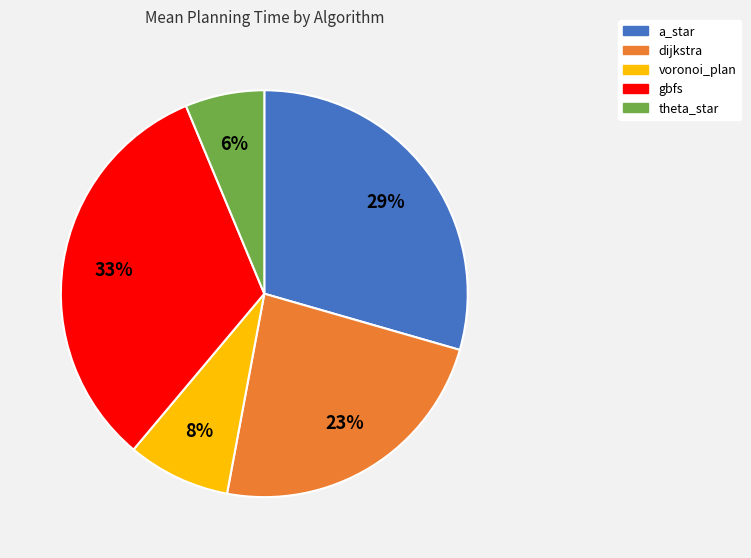

Which category has the biggest portion of the pie?

gbfs